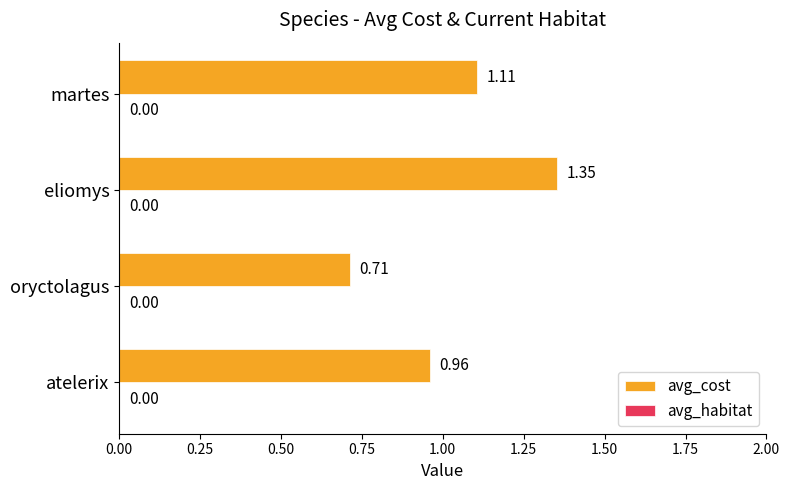

Are the bars grouped side by side (vs. stacked)?

No